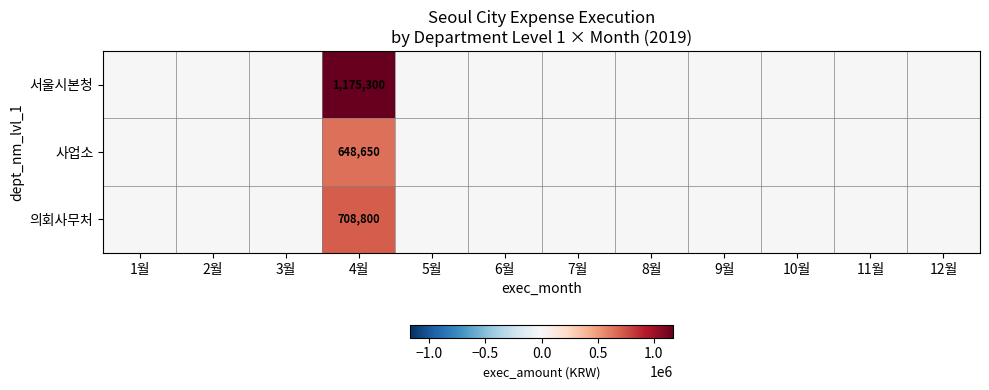

What is the total value across all series at 4월?

2532750